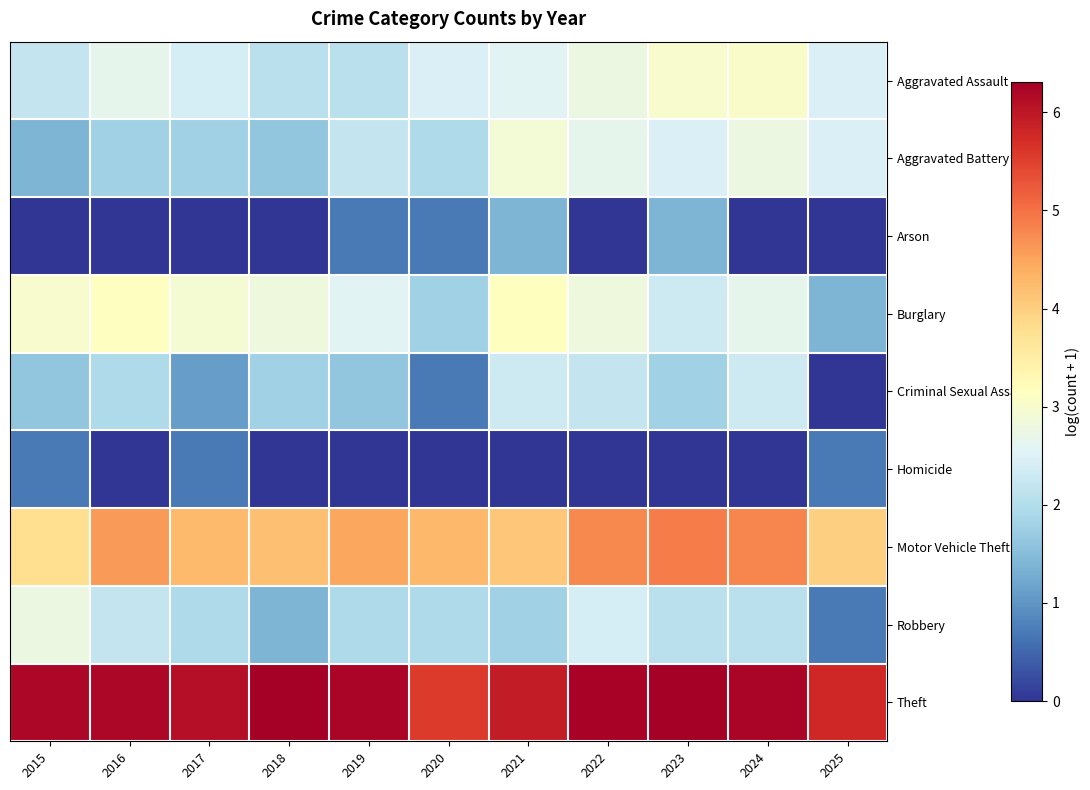

What is the maximum value shown in the chart?

6.3